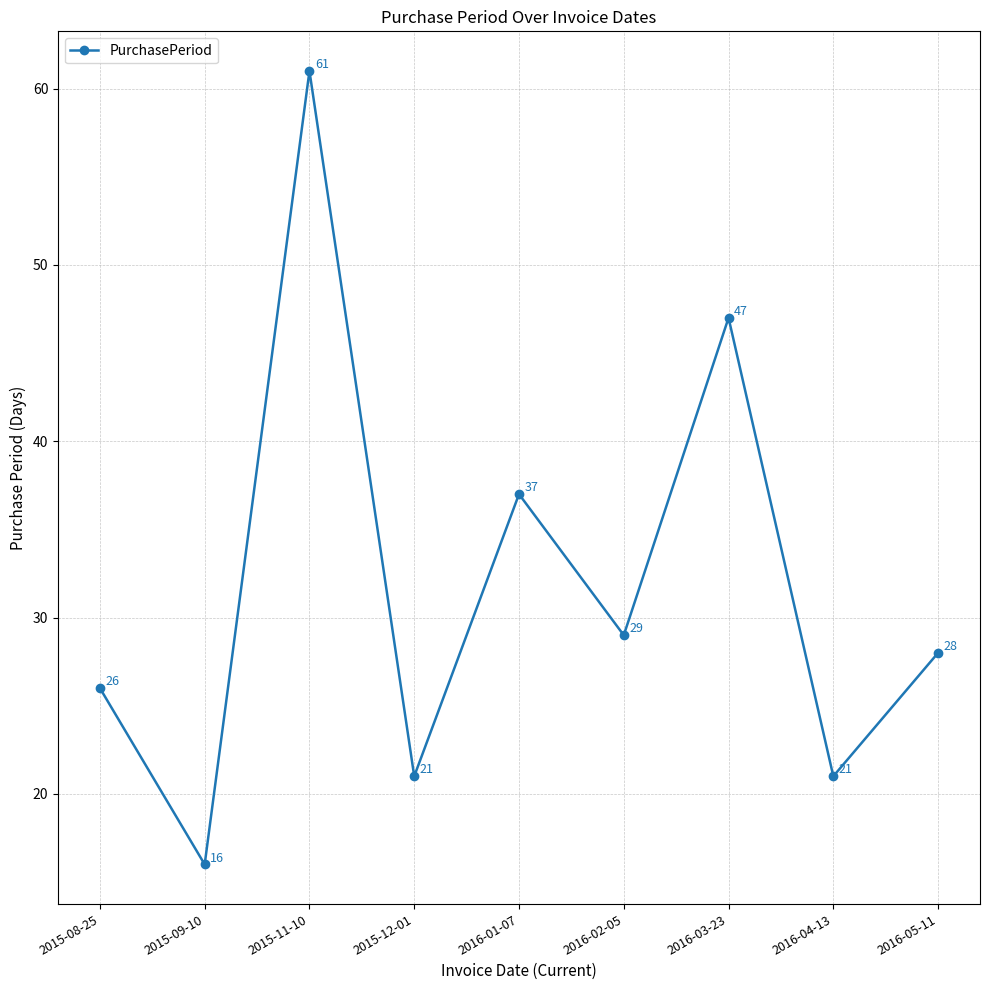

Is it true that the value at 2015-09-10 is 8?

False